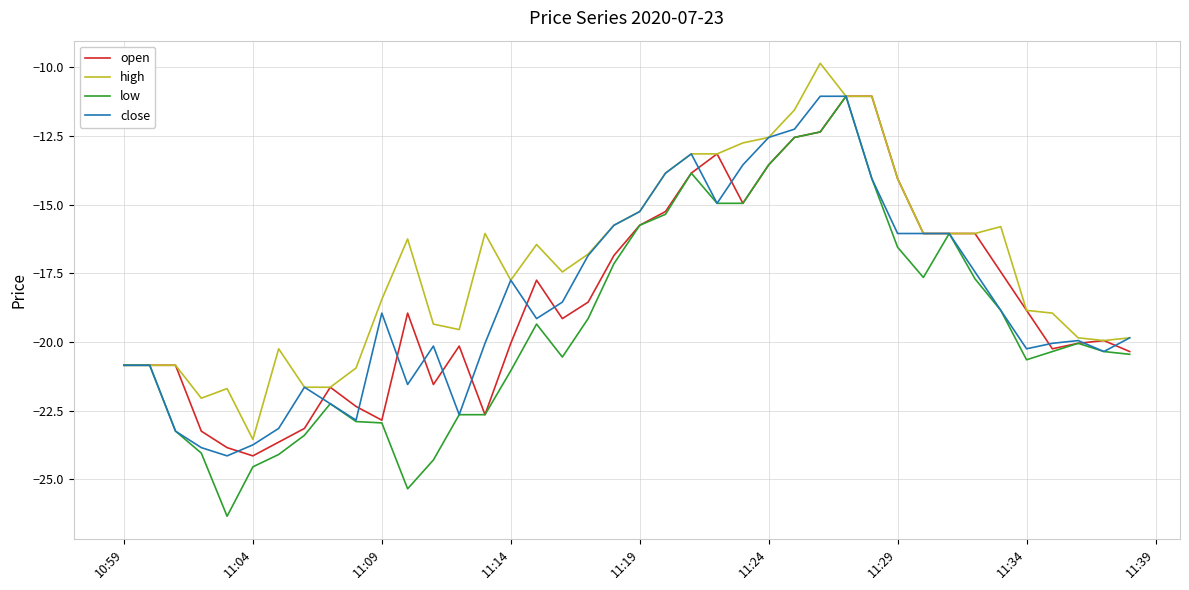

What is the minimum value shown in the chart?

-26.3